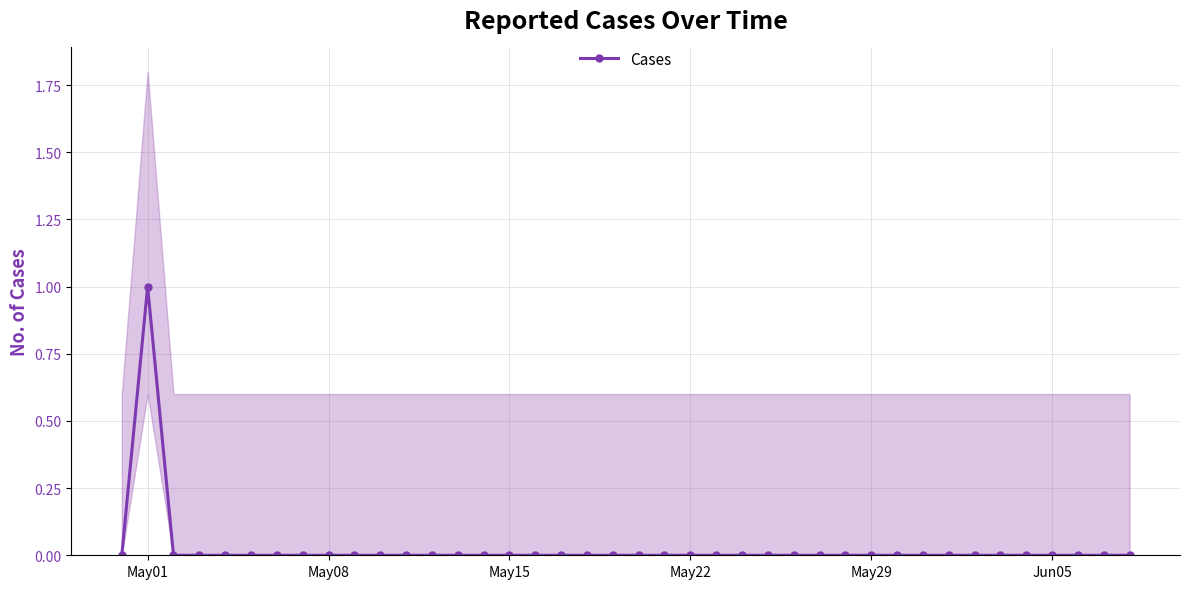

Is it true that Cases equals 0 at May22?

True